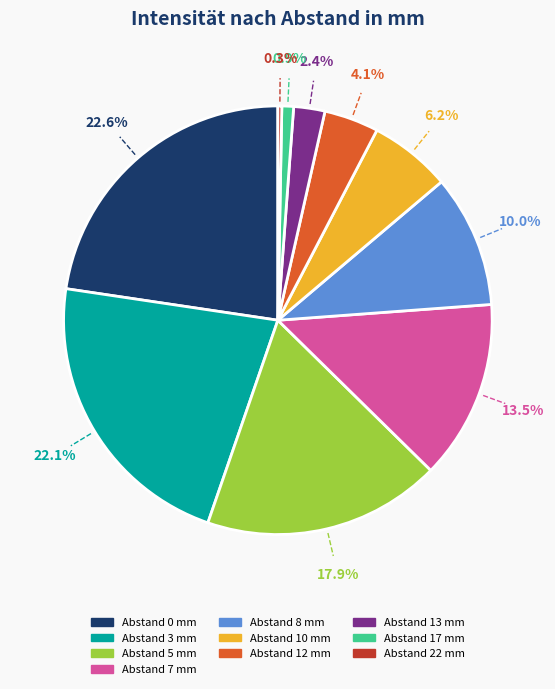

Does any single category account for the majority?

No